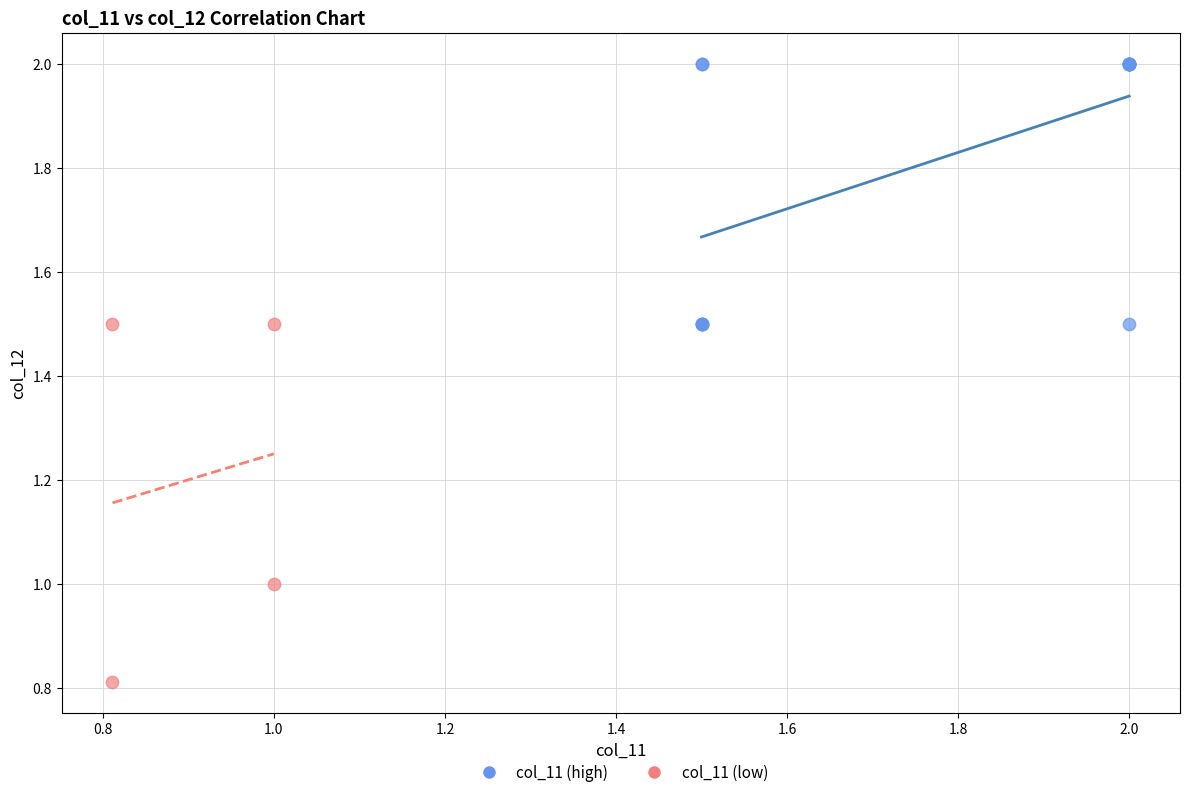

Which series has the widest spread of Y values?

col_11 (low)